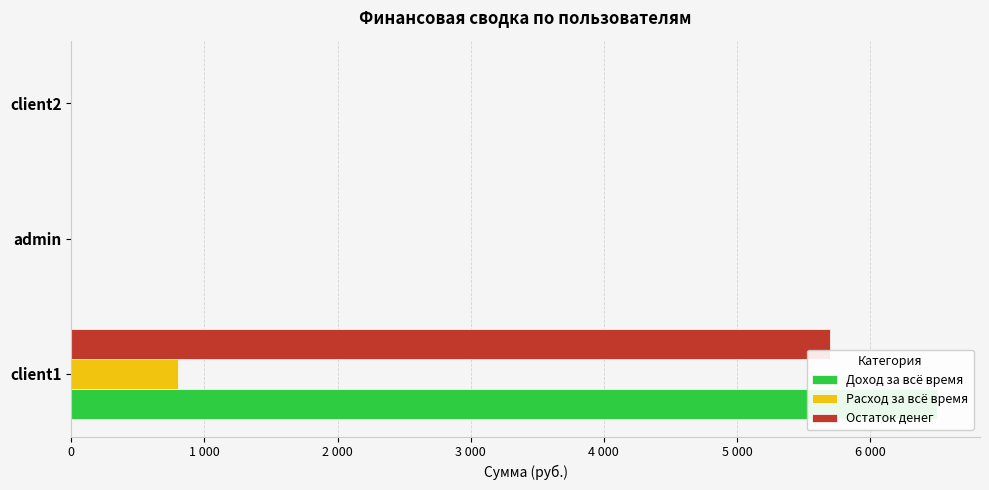

Reading right to left, extract all data points from this chart.

Доход за всё время: 2 000=0	1 000=0	0=6500
Расход за всё время: 2 000=0	1 000=0	0=800
Остаток денег: 2 000=0	1 000=0	0=5700